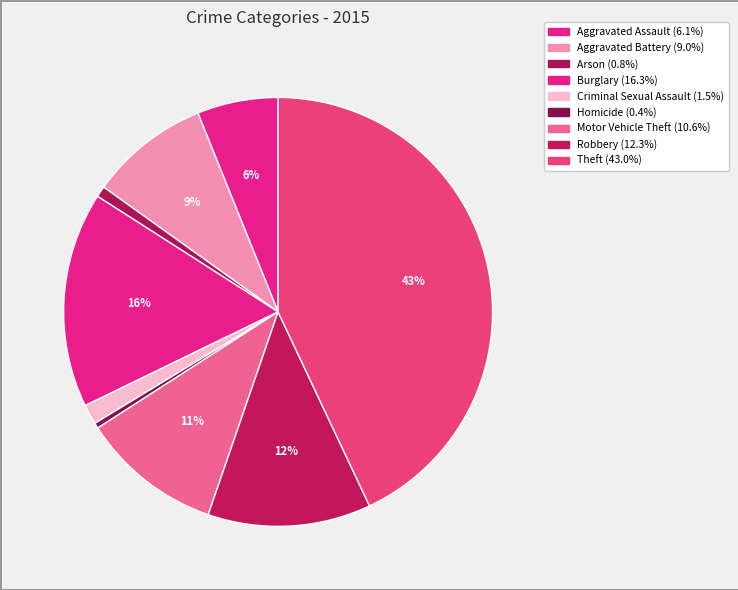

Is Aggravated Assault the majority of the pie?

No